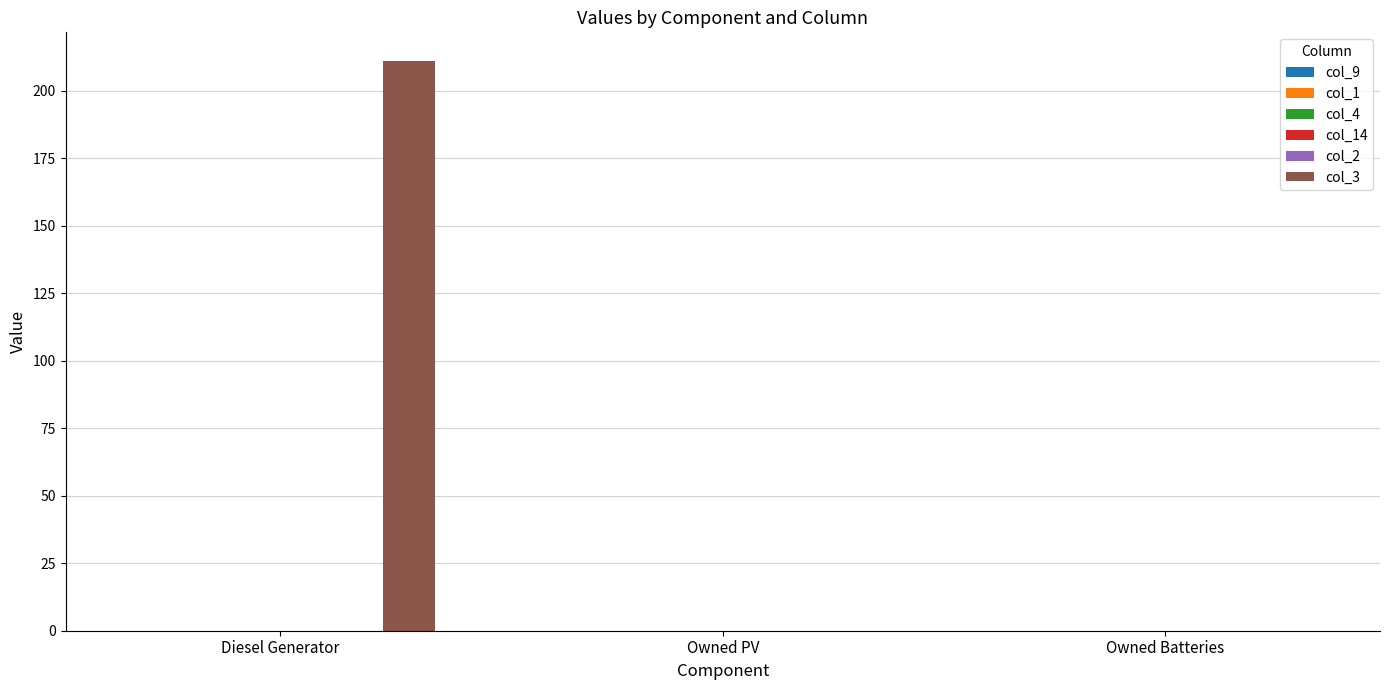

What is the sum of all values?

211